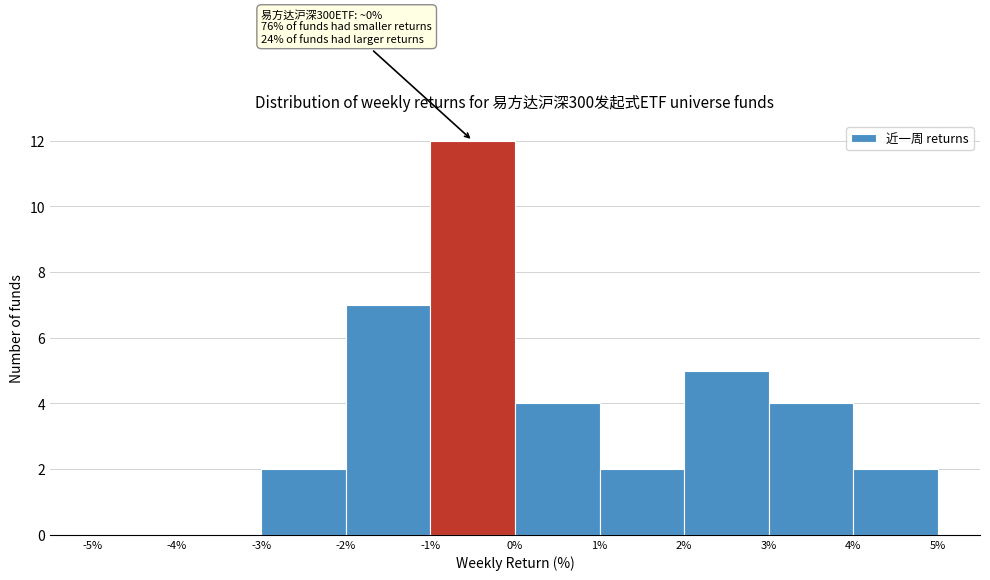

Over which range of the x-axis is the bar tallest?

-1% to 0%